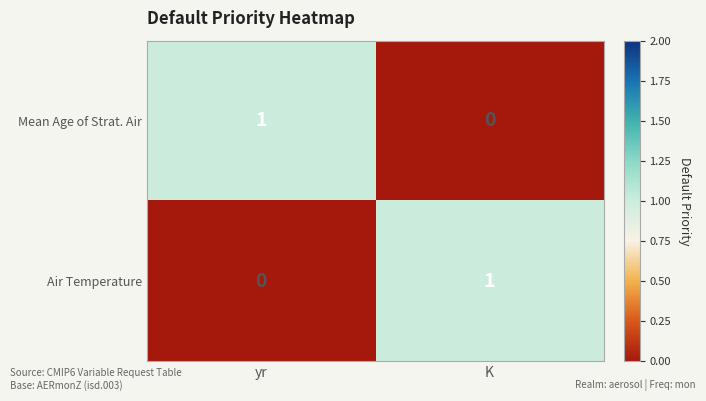

At which label does Mean Age of Strat. Air reach its minimum?

K